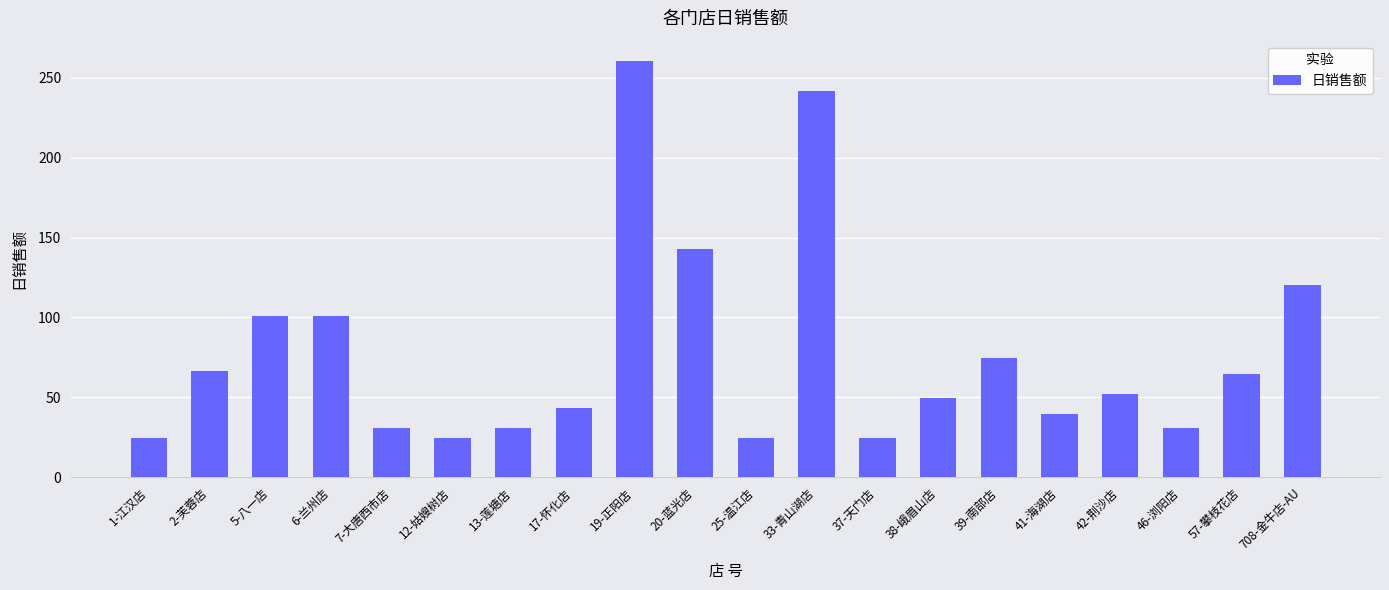

Reading right to left, extract all data points from this chart.

120.2	64.6	31.0	52.2	39.8	74.3	49.6	24.8	241.6	24.8	143.1	260.2	43.4	31.0	24.8	31.0	100.9	100.9	66.4	24.8